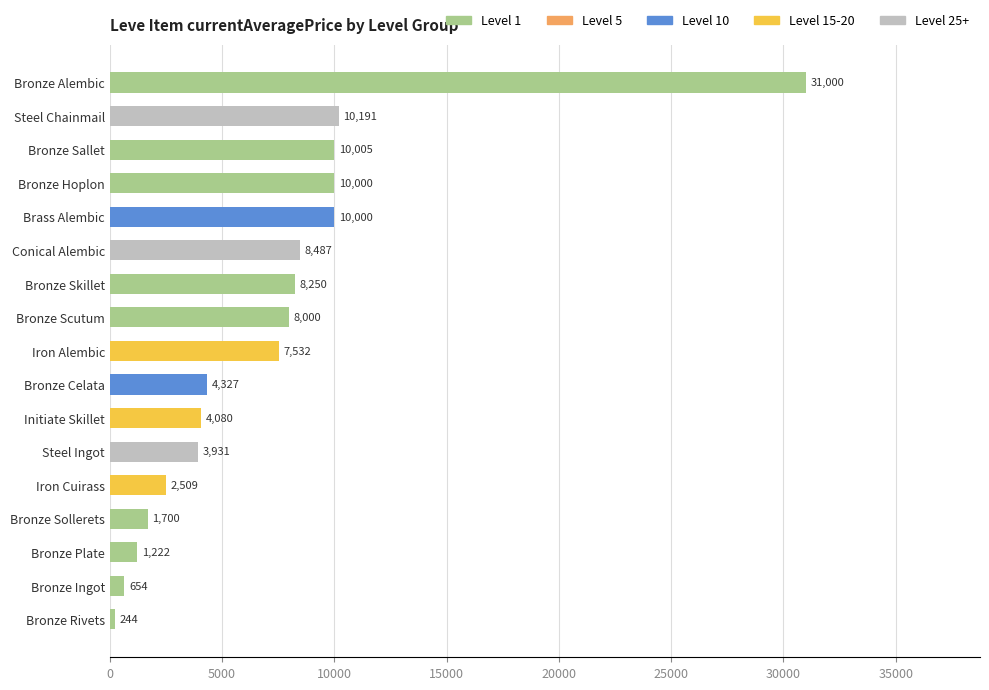

At which label is the value closest to 15621?

Steel Chainmail